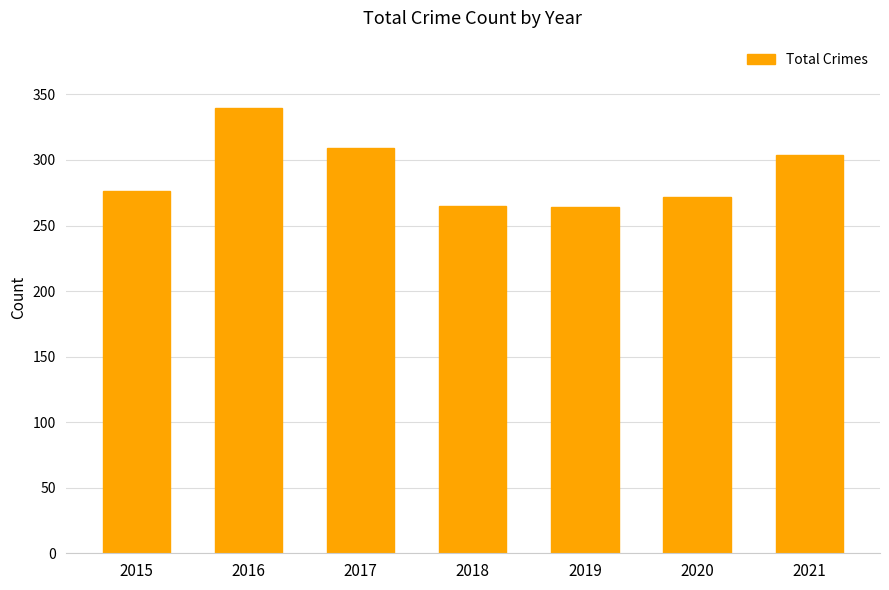

At which category does the chart reach its peak across all series?

2016